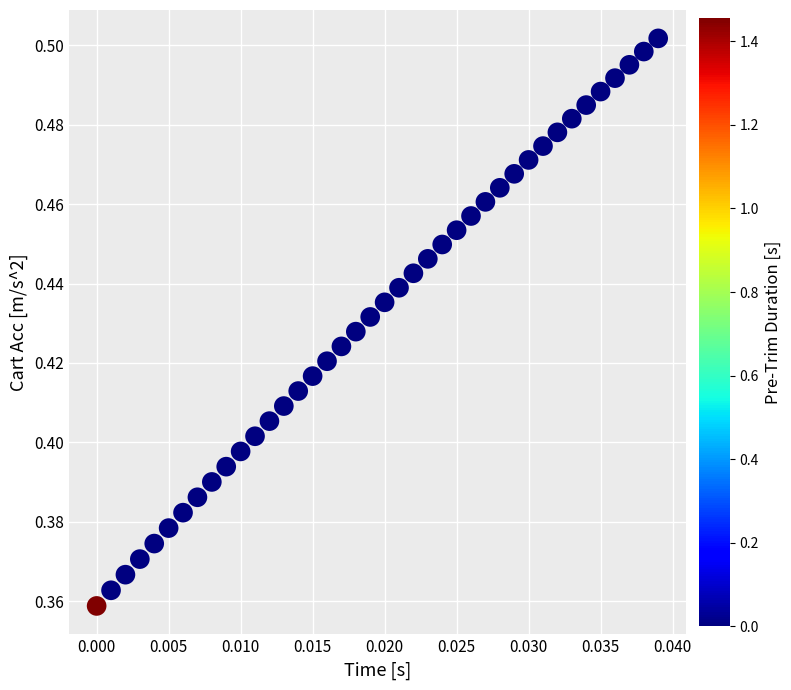

Count the number of points in this scatter plot.

40